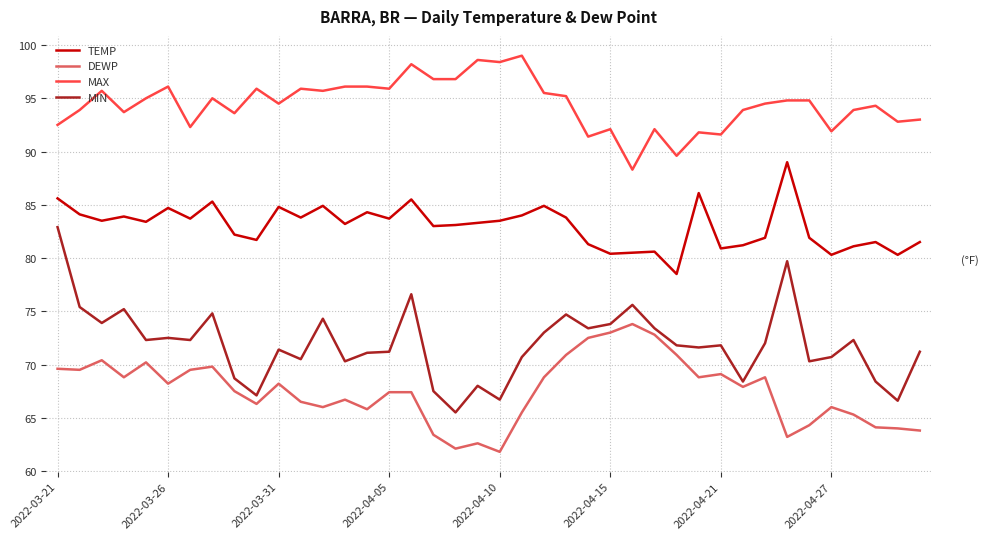

True or false: DEWP and MAX intersect in this chart.

False